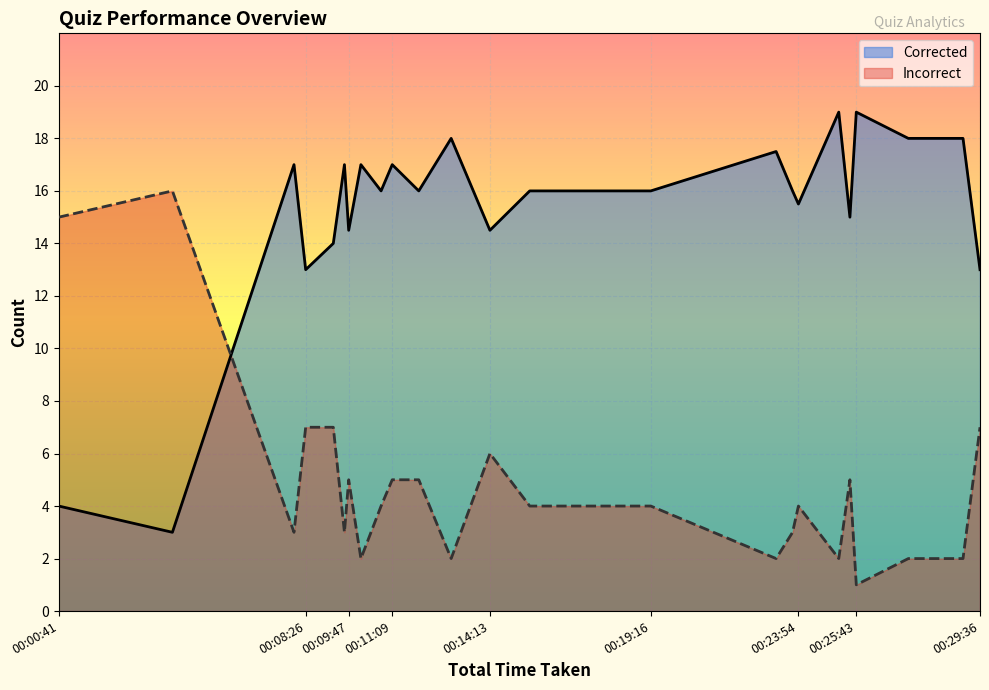

Does the chart display data point markers on the line(s)?

No